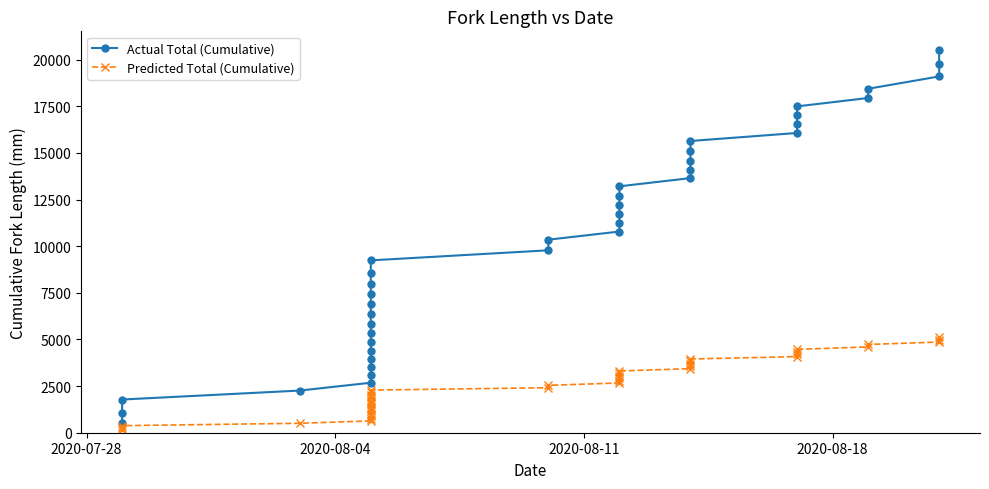

Does the chart display data point markers on the line(s)?

Yes